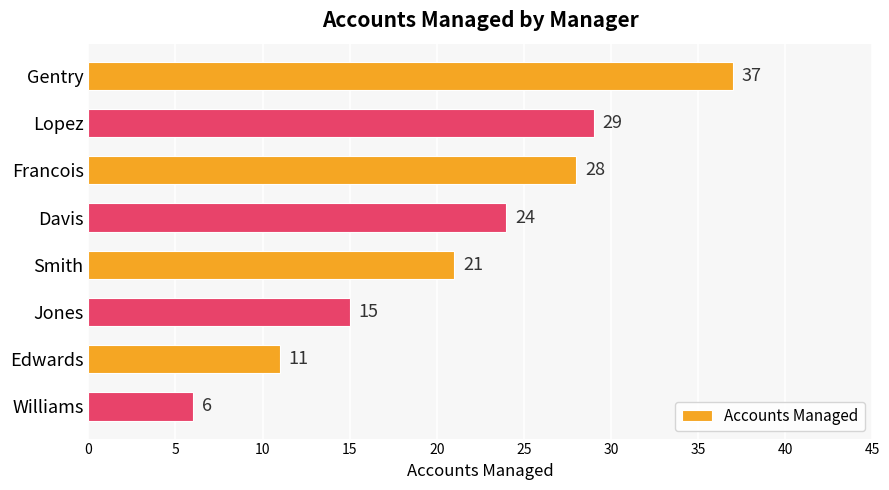

The value at Edwards is 11. True or false?

True